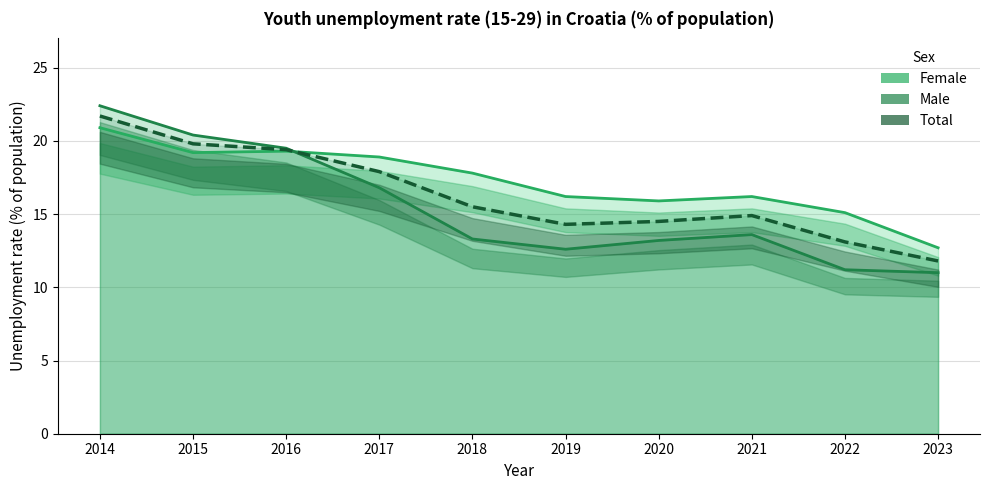

What is the spread (max minus min) of values at 2015?

1.2